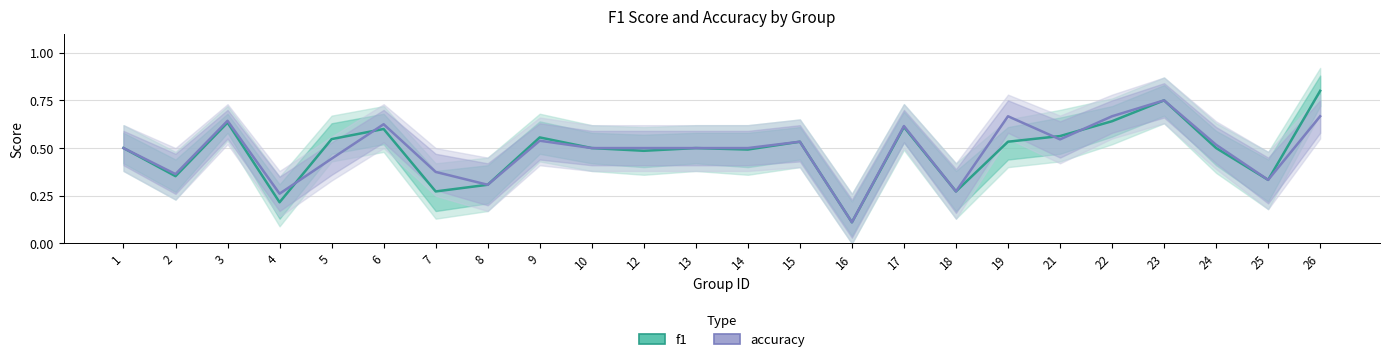

Rank the series at 9 from lowest to highest value.

accuracy, f1